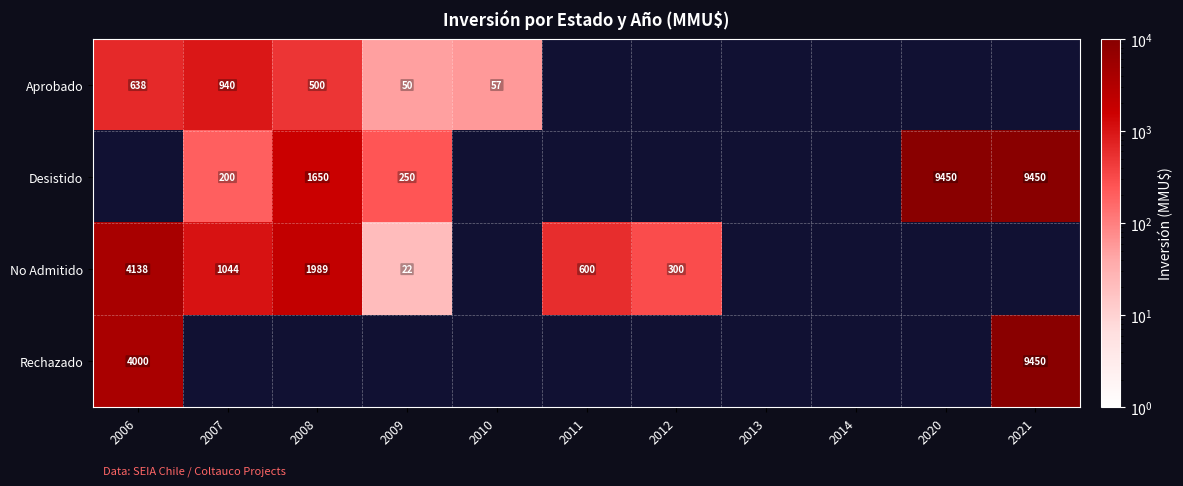

What is the maximum value shown in the chart?

9450.0